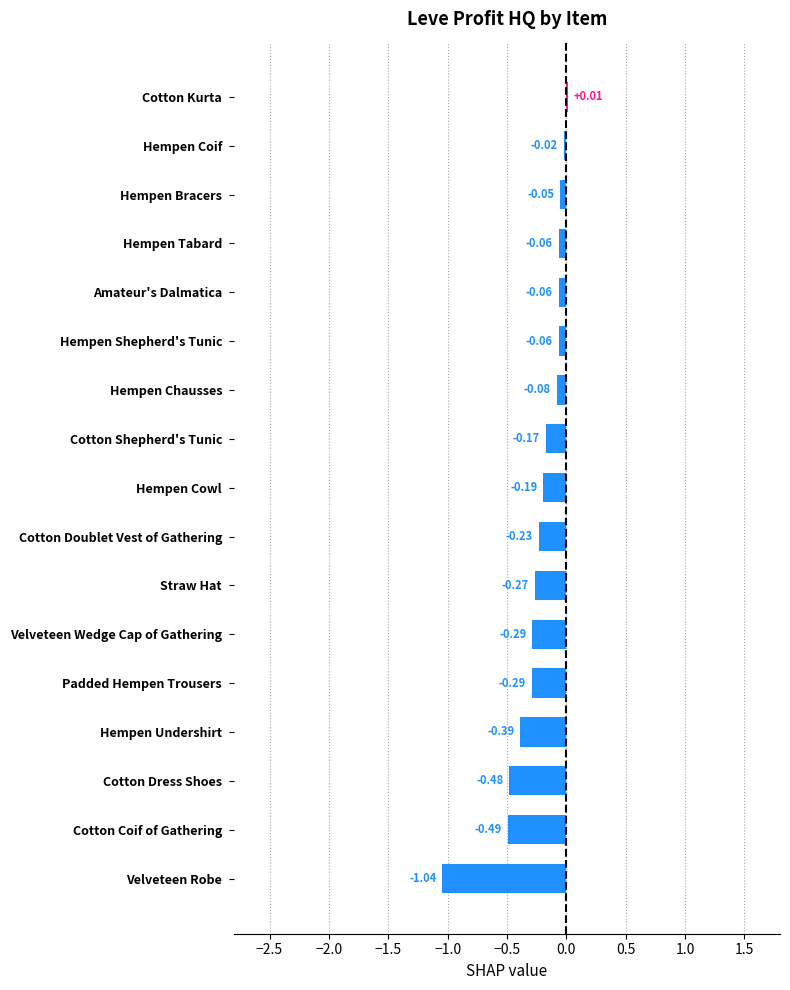

What is the difference between the maximum and second lowest values?

0.5